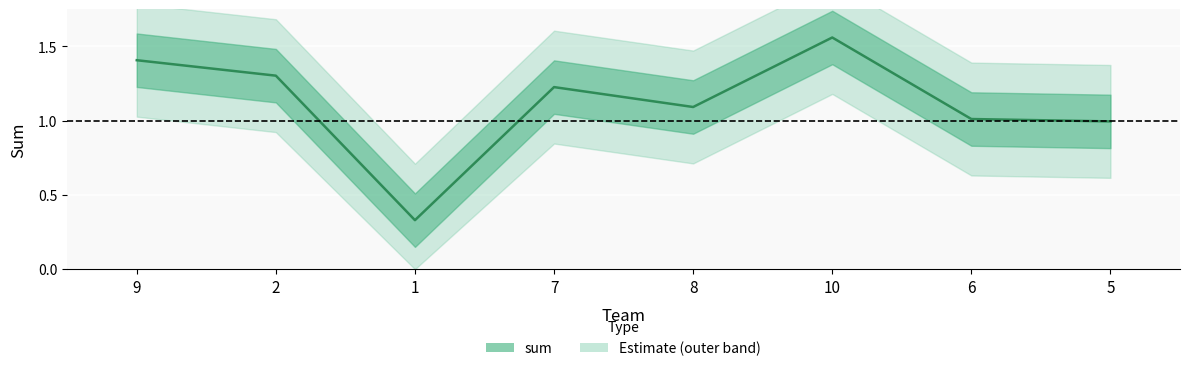

Is this an area chart (filled region under the line)?

No